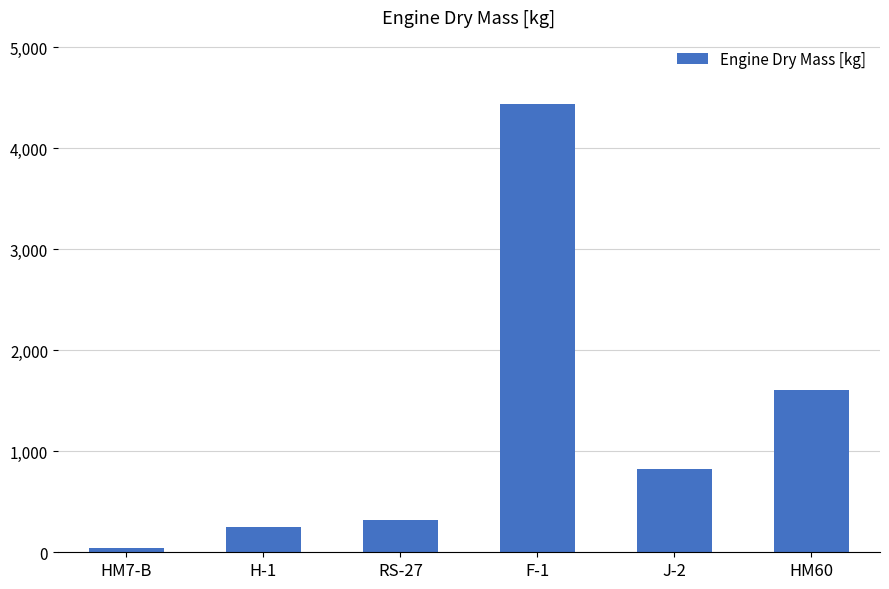

What is the change in value from H-1 to RS-27?

+73.8